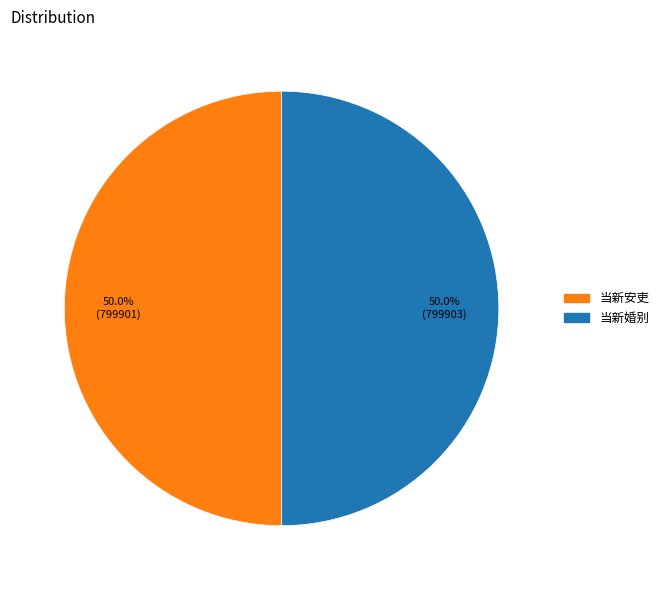

What is the ratio of the value at 当新安吏 to the value at 当新婚别?

1.0